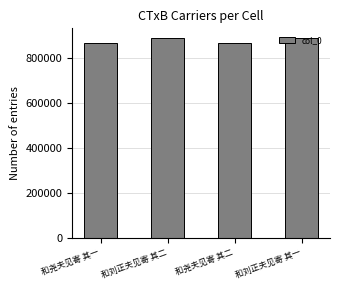

What is the value of the 3rd bar from the left?

869509